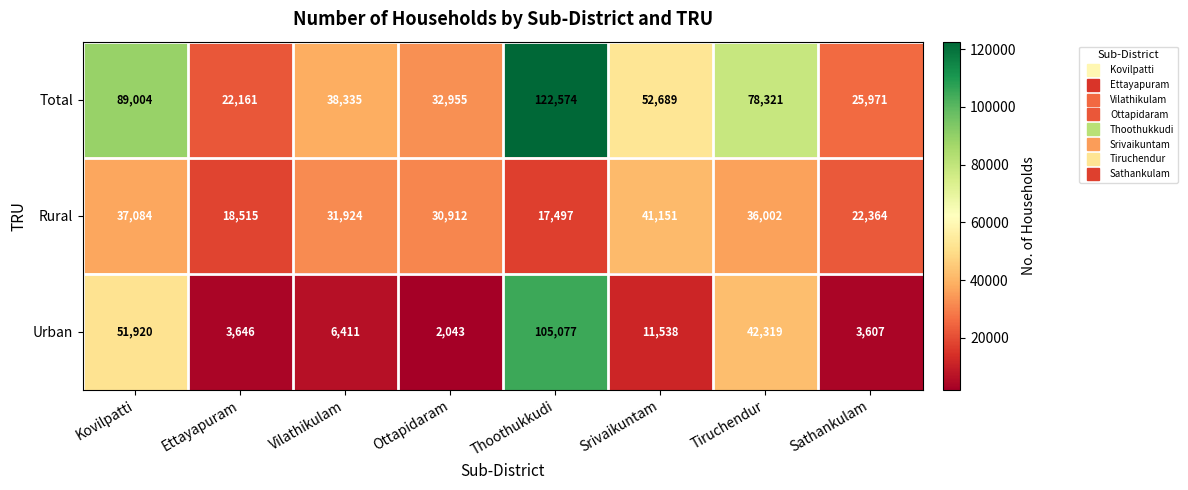

List the series in order of their peak value, lowest first.

Rural, Urban, Total